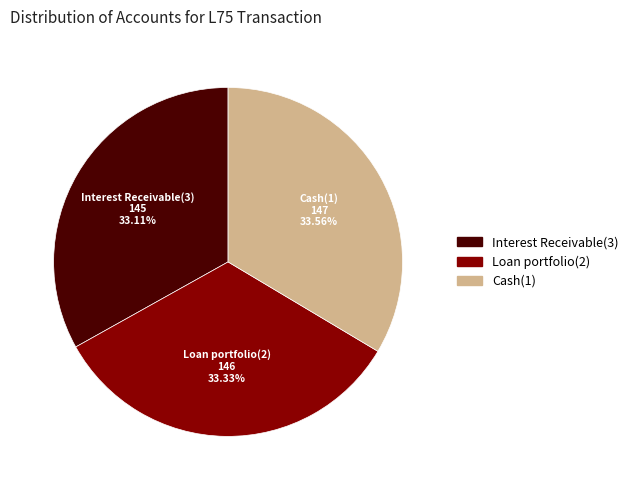

Does any single category account for the majority?

No